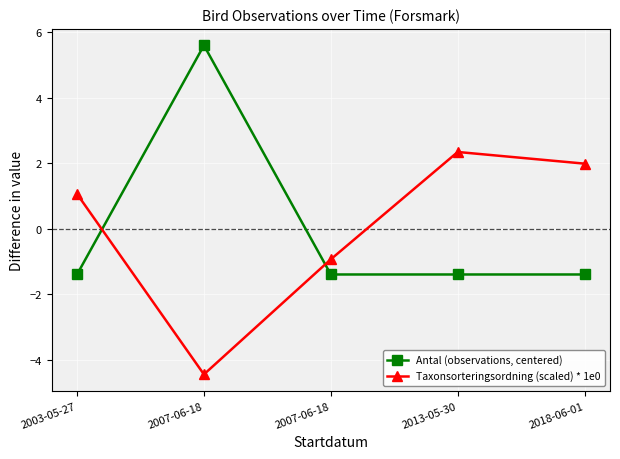

How many values in the Antal (observations, centered) series exceed -1?

1